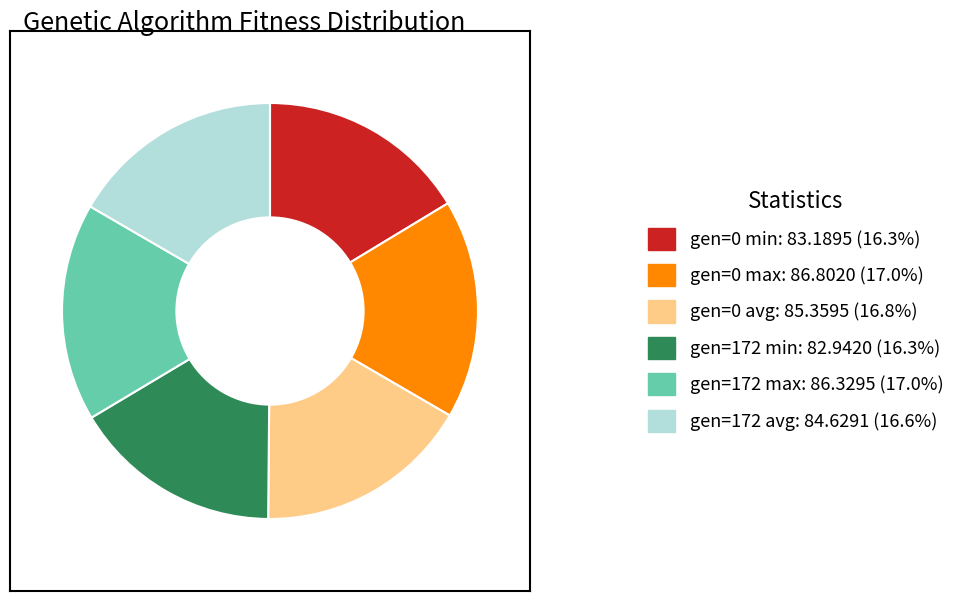

Is it true that gen=172 min is 16% of the pie?

True